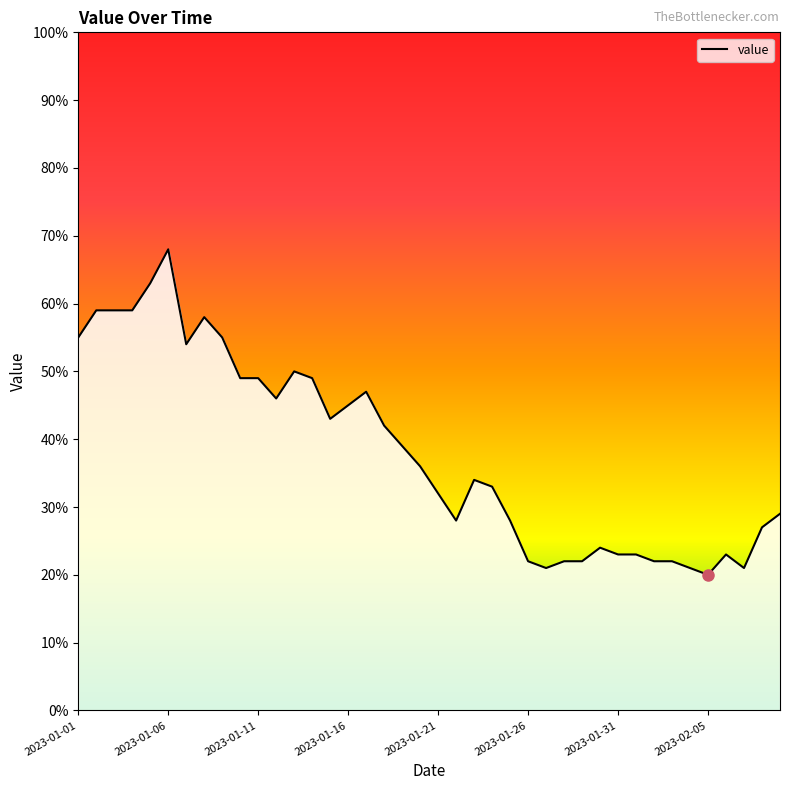

What is the label of the 11th point from the left?

2023-01-11